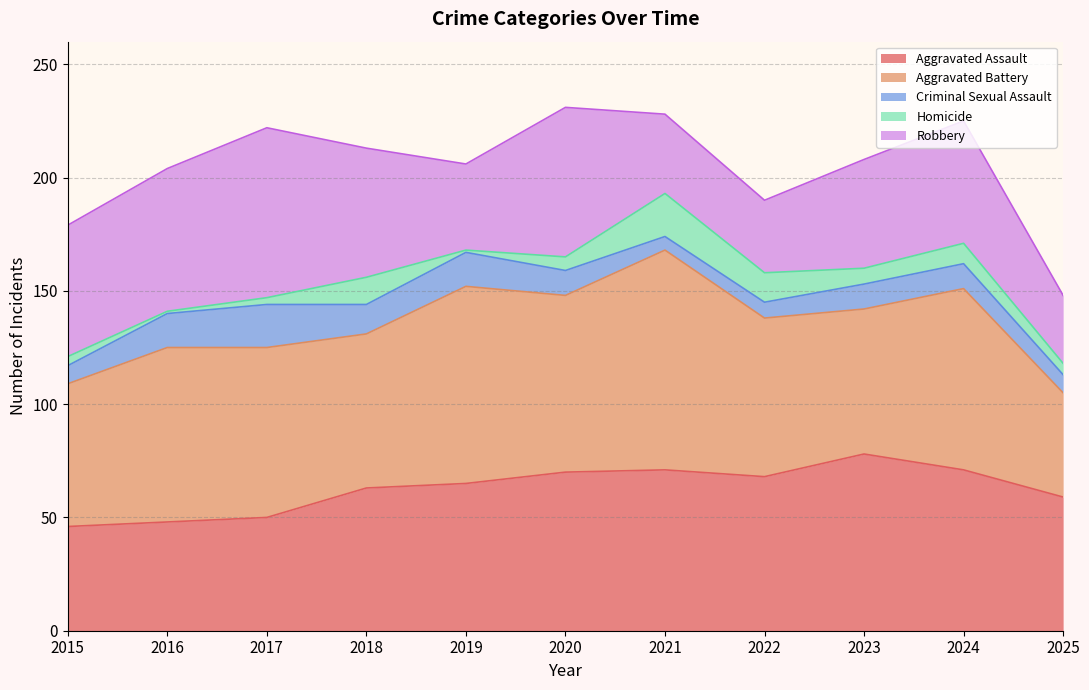

Which series has the largest range (max minus min)?

Aggravated Battery